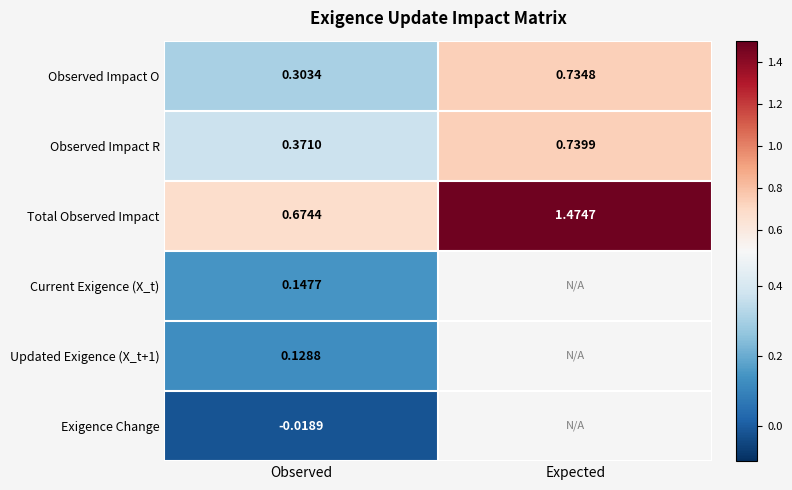

The Observed Impact O series shows 0.1 at Observed. True or false?

False